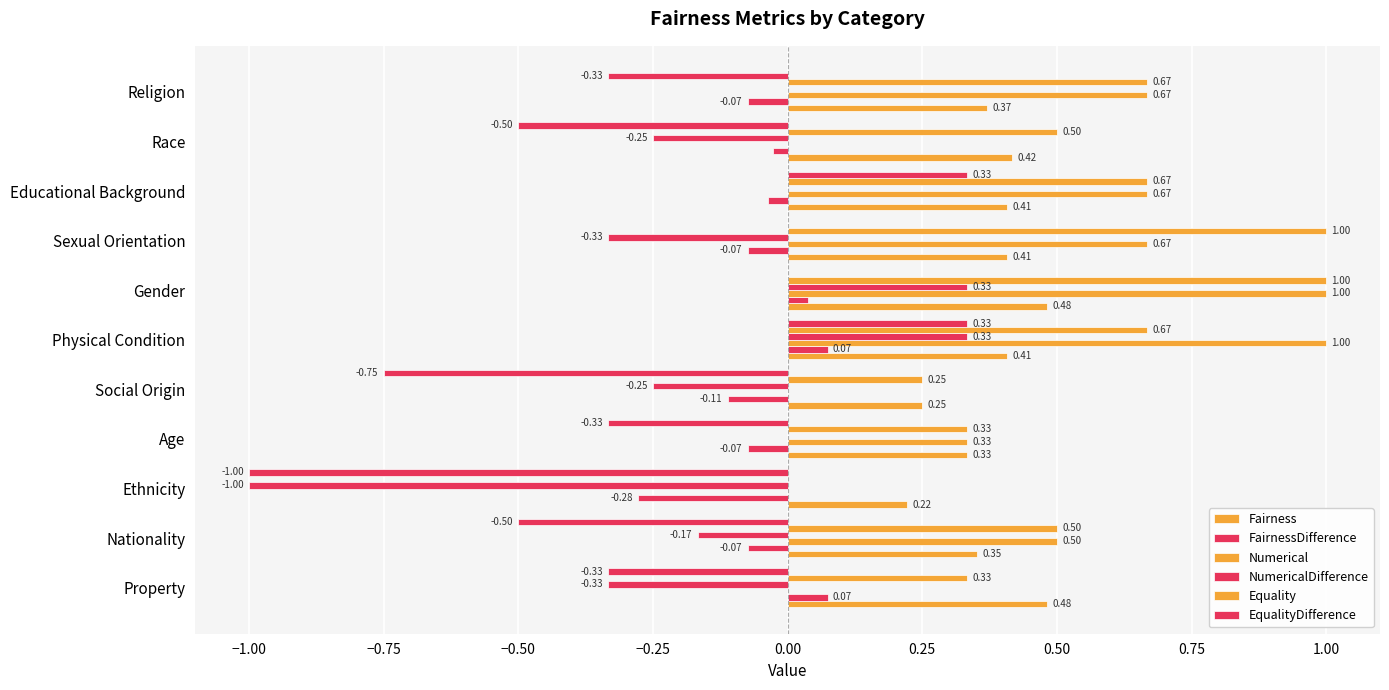

What position from the left is Ethnicity?

3